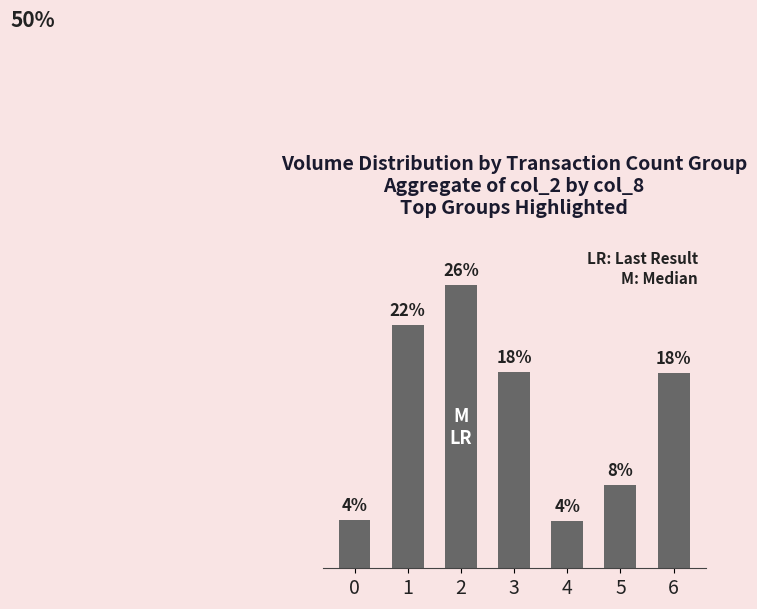

Does the chart contain any negative values?

No